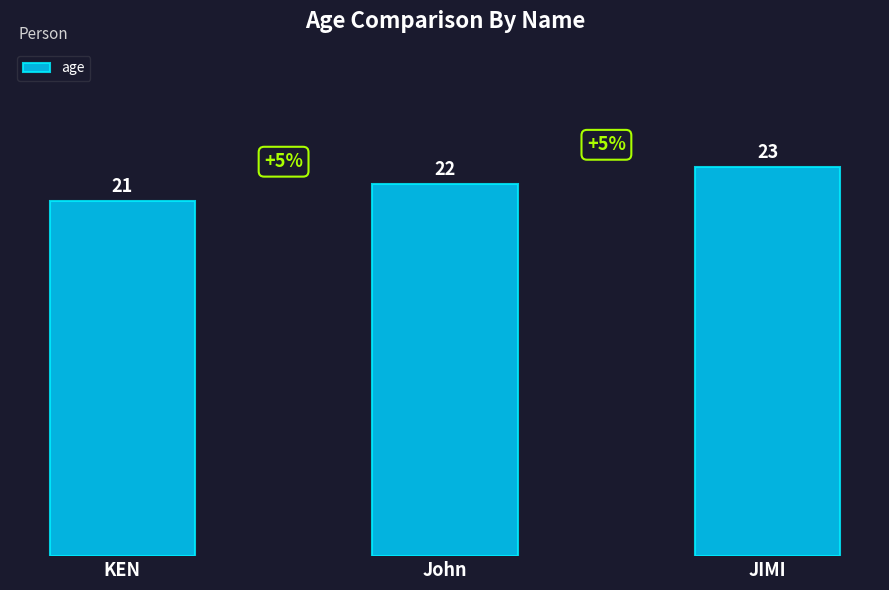

What is the minimum value shown in the chart?

21